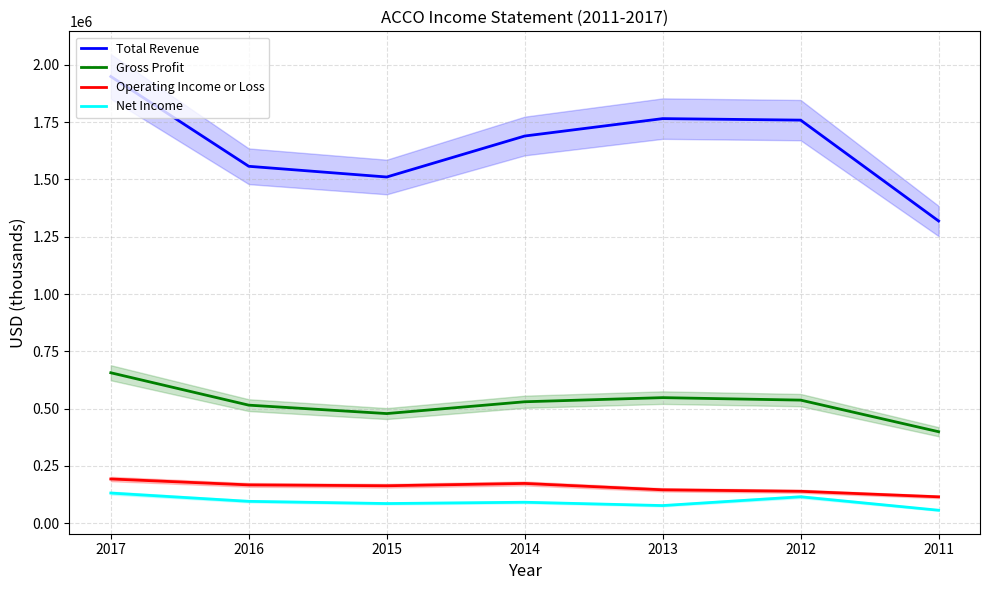

True or false: Net Income has more than 2 interior local peaks.

False